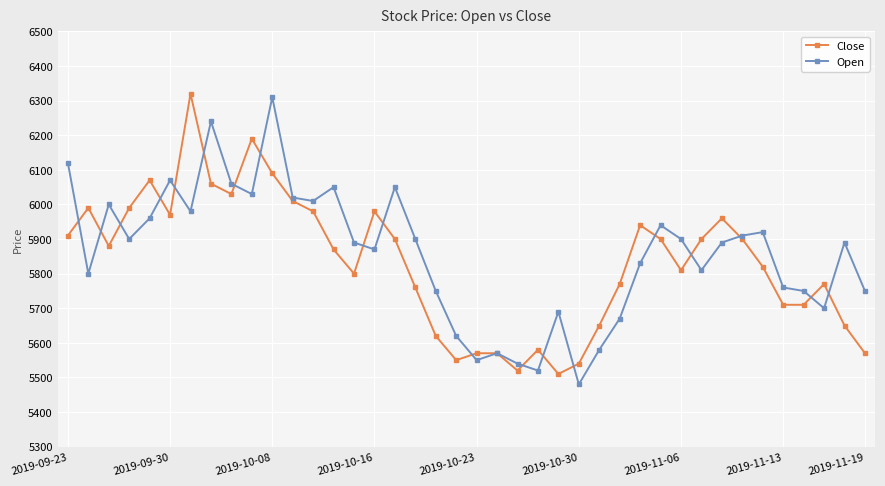

At how many categories does at least one series exceed 5527?

40